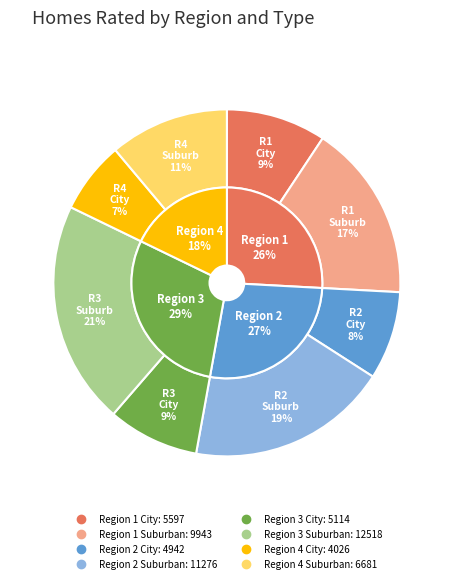

The Region 4 Suburban slice represents 19% of the pie. True or false?

False